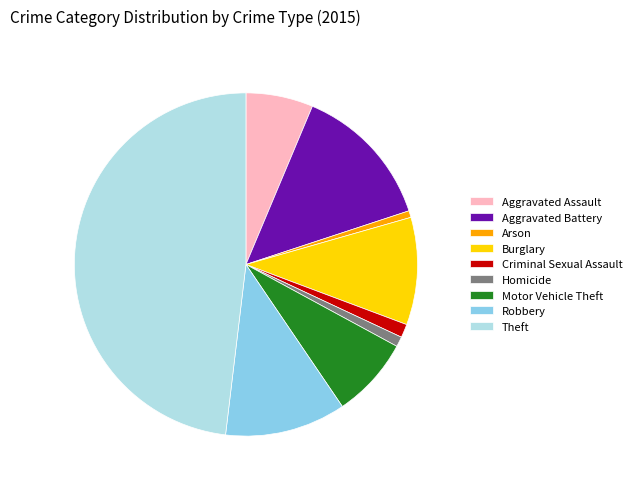

Combined, do Criminal Sexual Assault and Homicide account for over 50%?

No